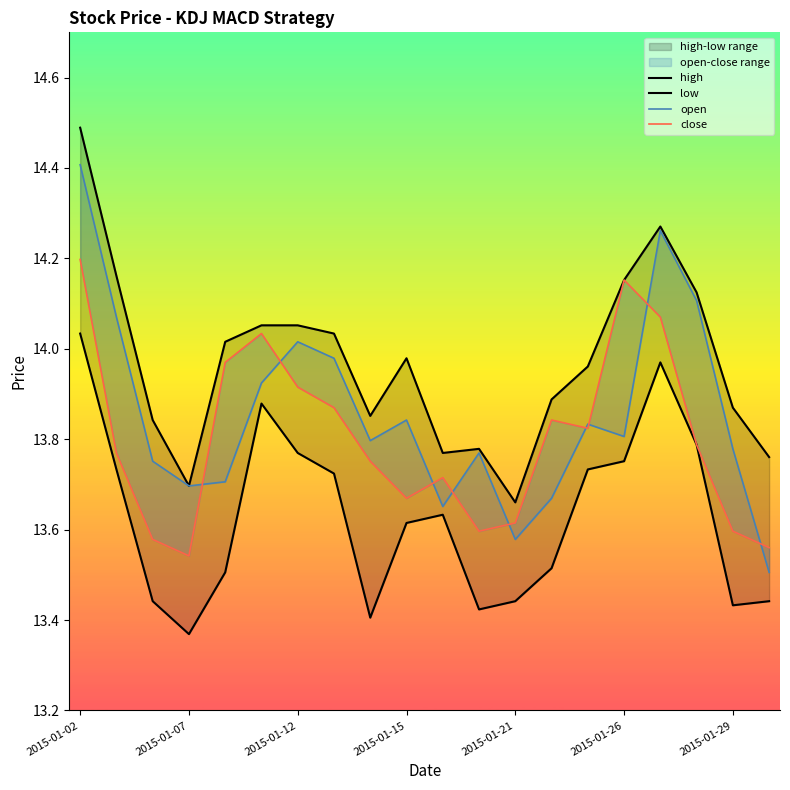

What is the maximum value shown in the chart?

14.5